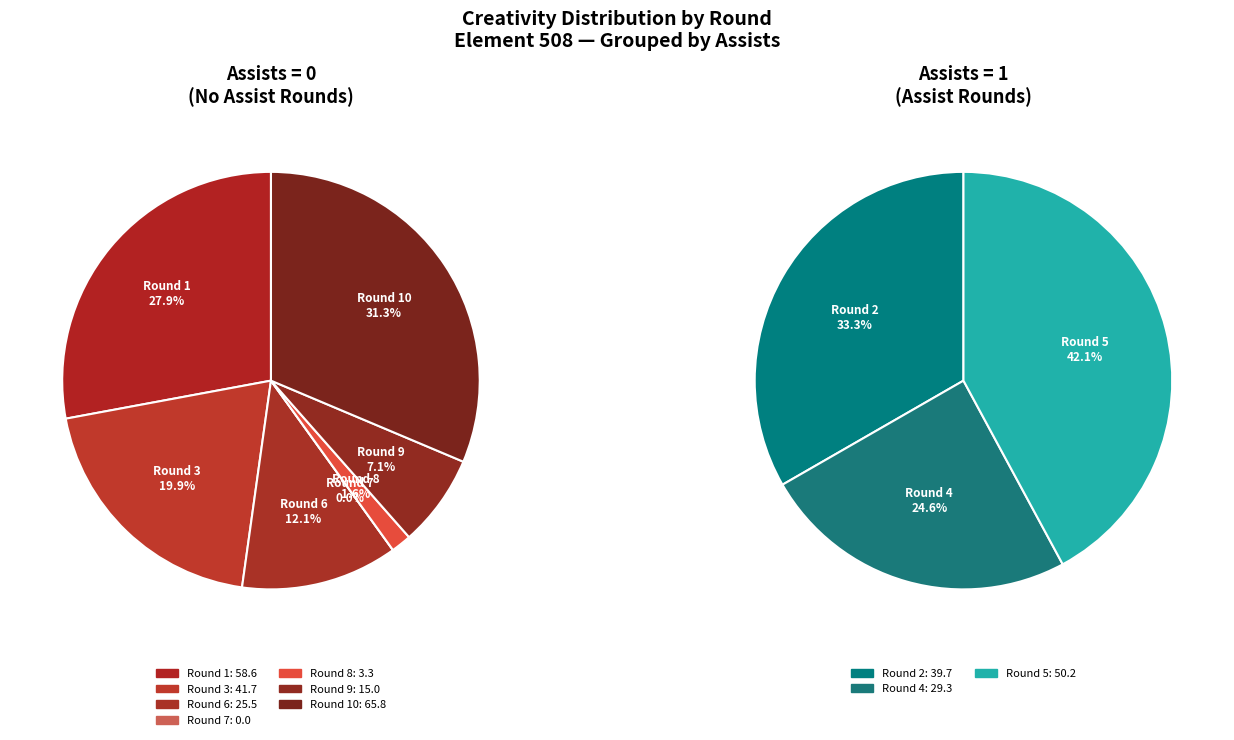

How many slices are in this pie chart?

10